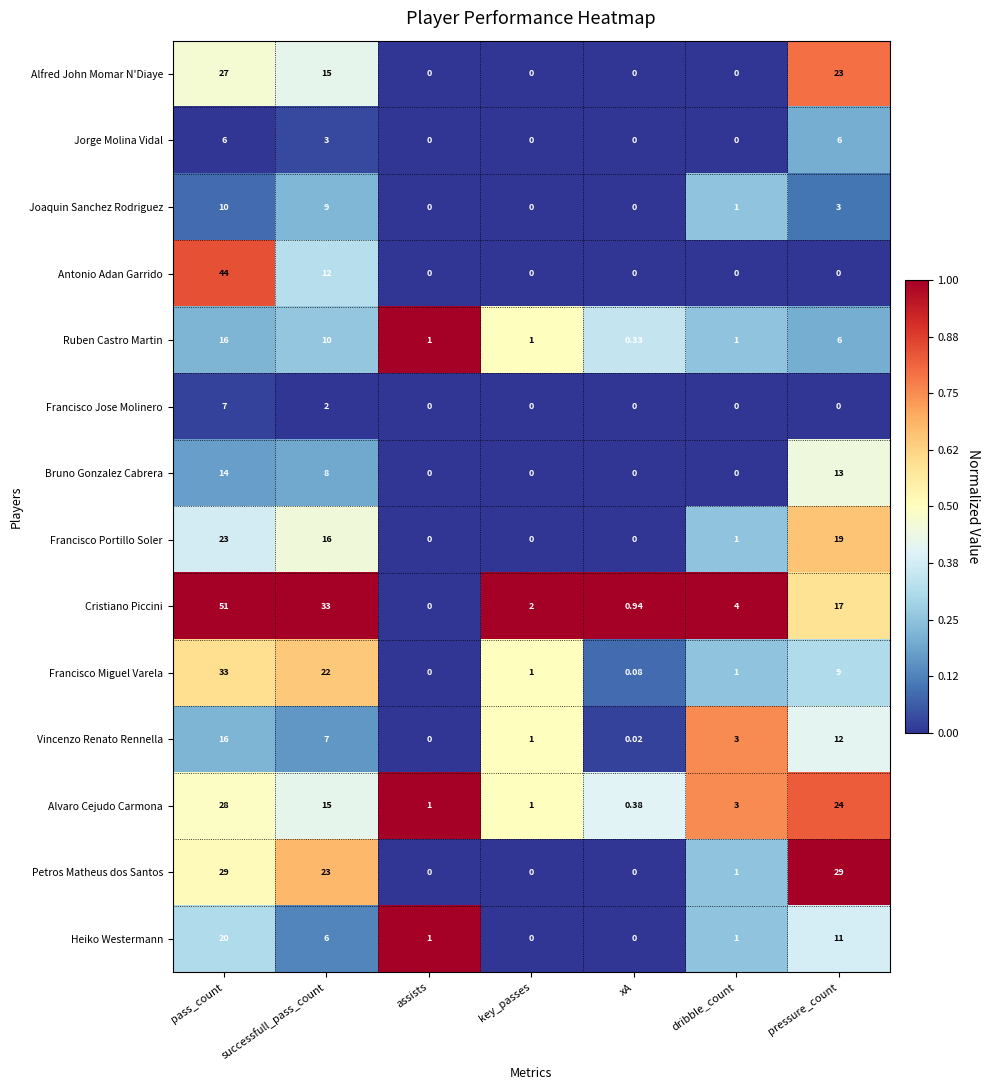

Where does the Alvaro Cejudo Carmona series first go above 3?

pass_count